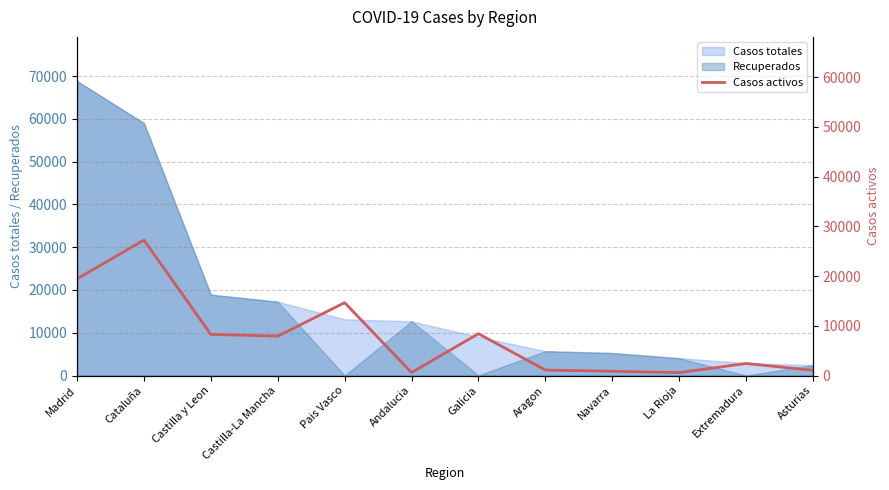

True or false: the data shows 2422 at Extremadura.

True